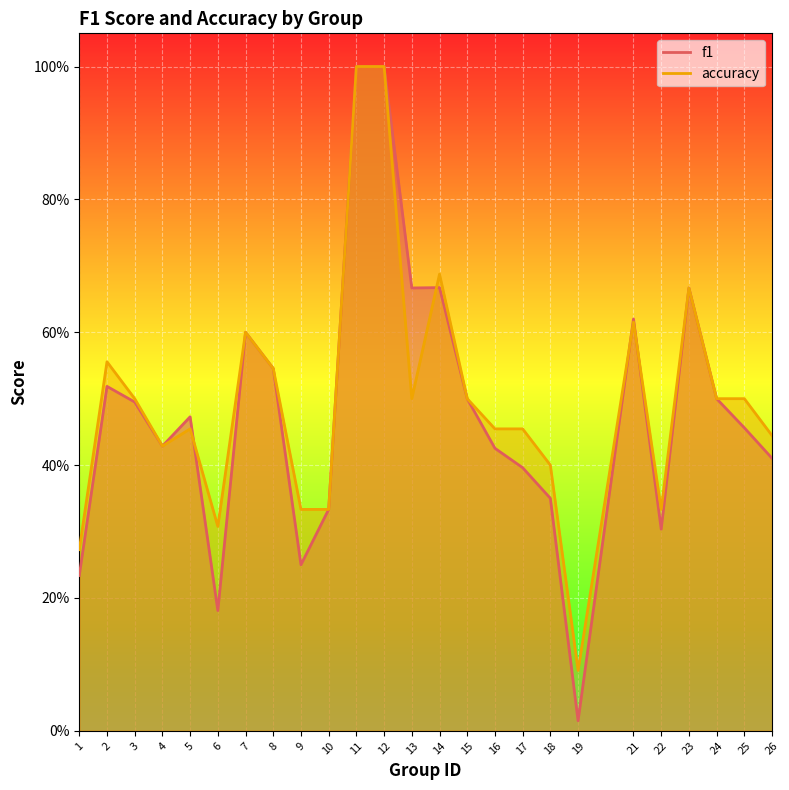

True or false: accuracy has a value of 0.4 at 26.

True